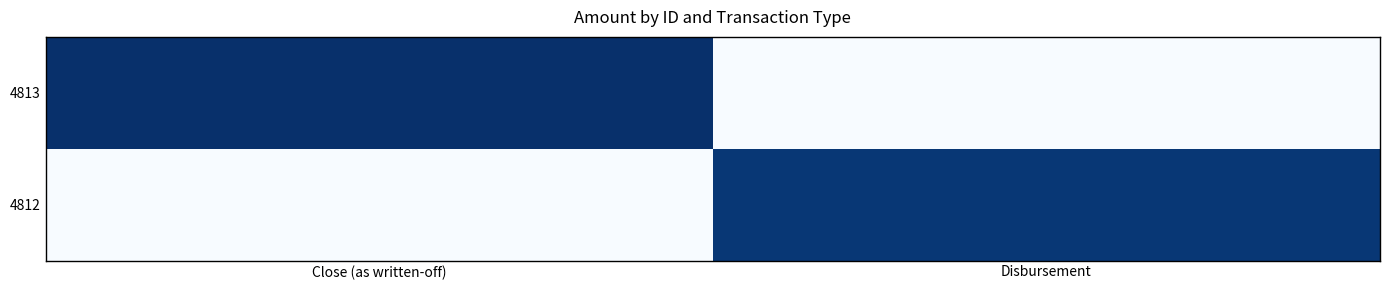

Reading left to right, transcribe all the data shown in this chart.

4813: Close (as written-off)=5157.4	Disbursement=0.0
4812: Close (as written-off)=0.0	Disbursement=5000.0